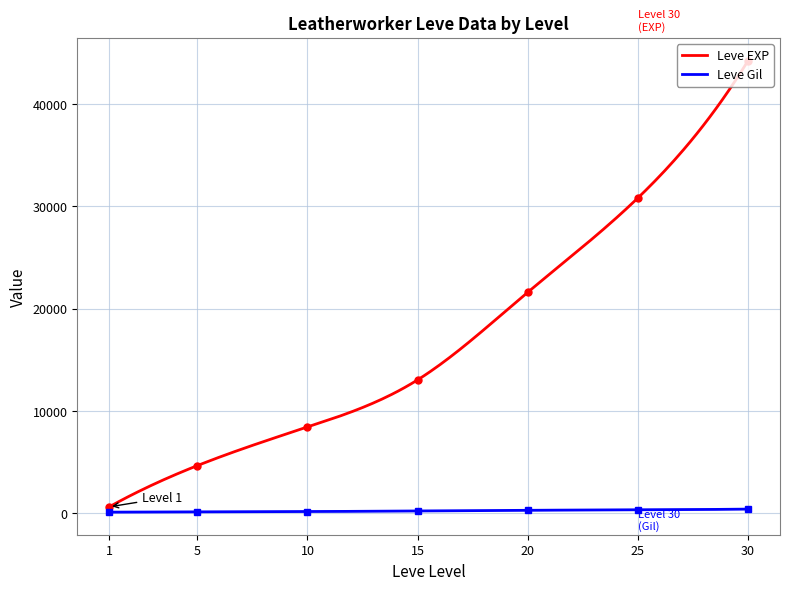

What is the maximum value shown in the chart?

44230